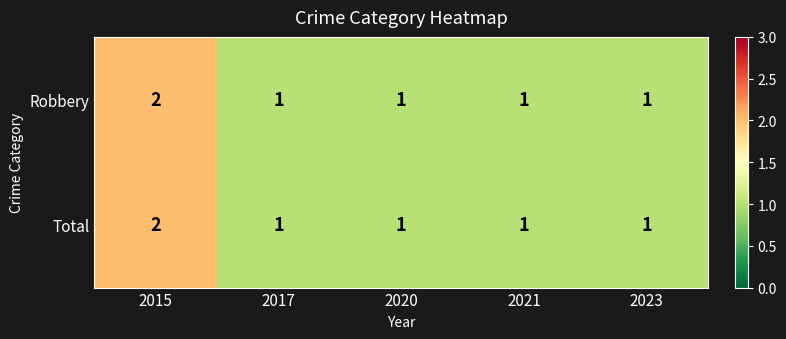

At which category is the sum across all series the highest?

2015